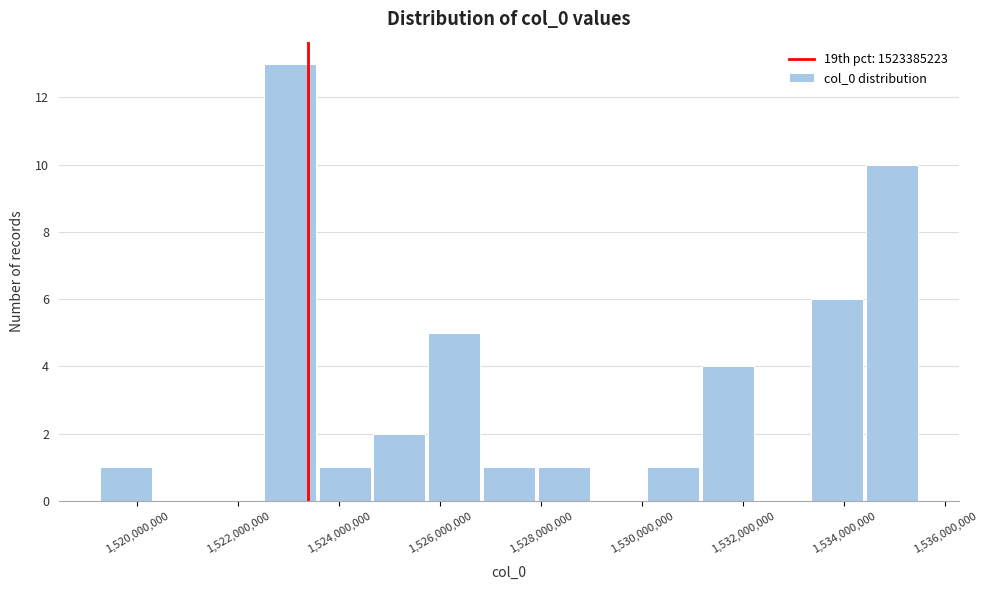

Which range on the x-axis has the tallest bar?

1522400000 to 1523600000